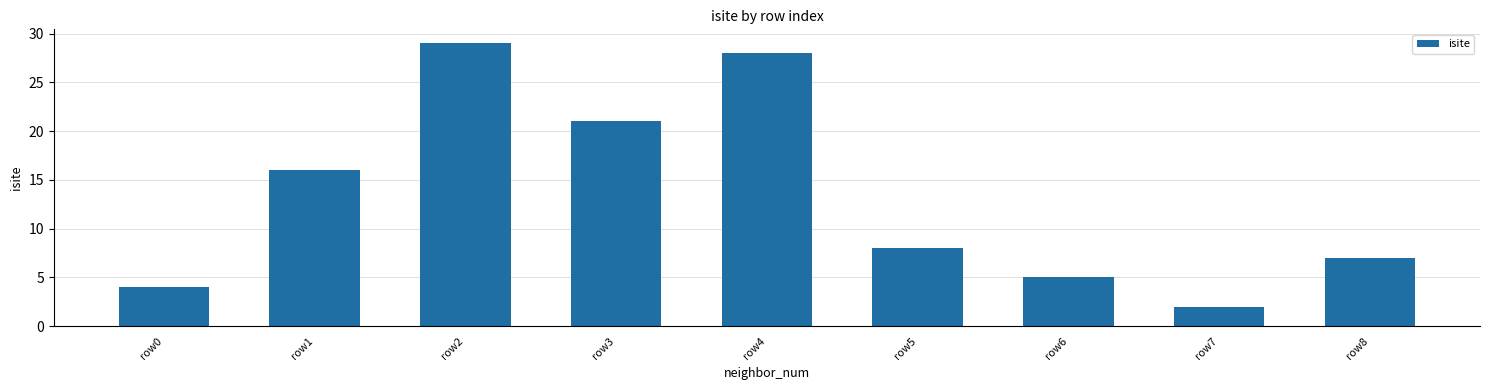

What is the greatest value displayed?

29